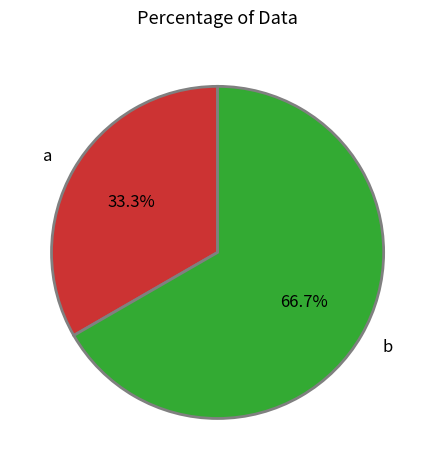

Approximately how many times larger is the value at b compared to a?

2.0